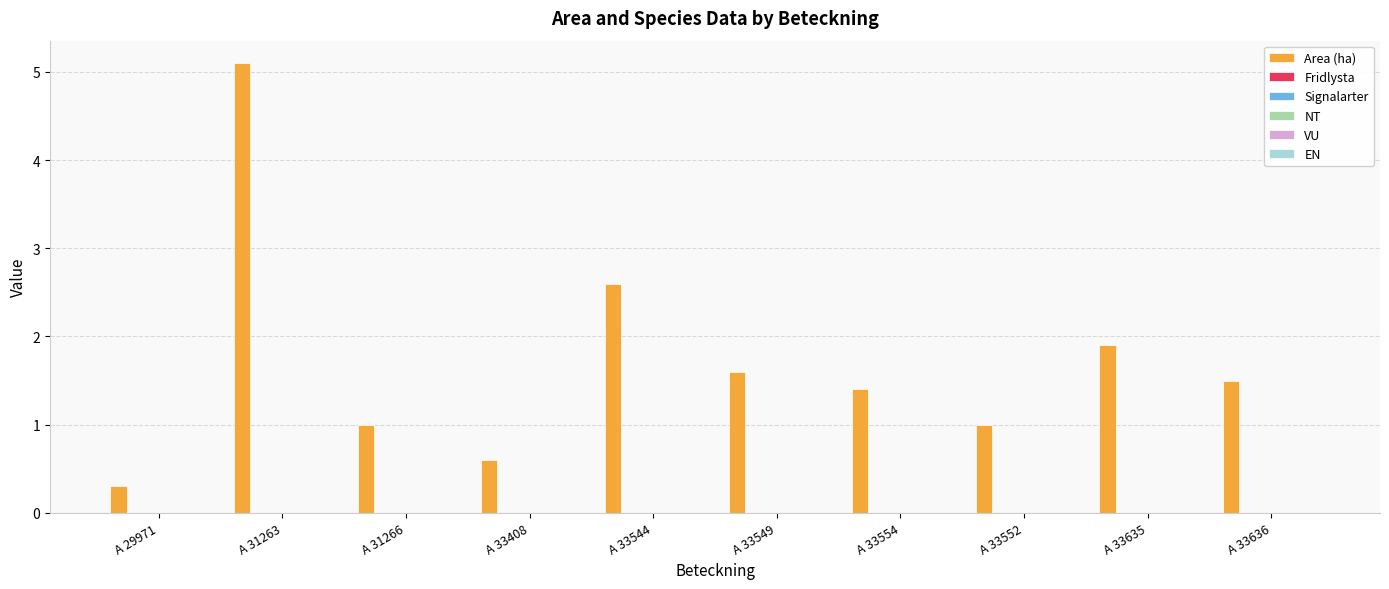

What is the value of the 5th bar from the left?

2.6